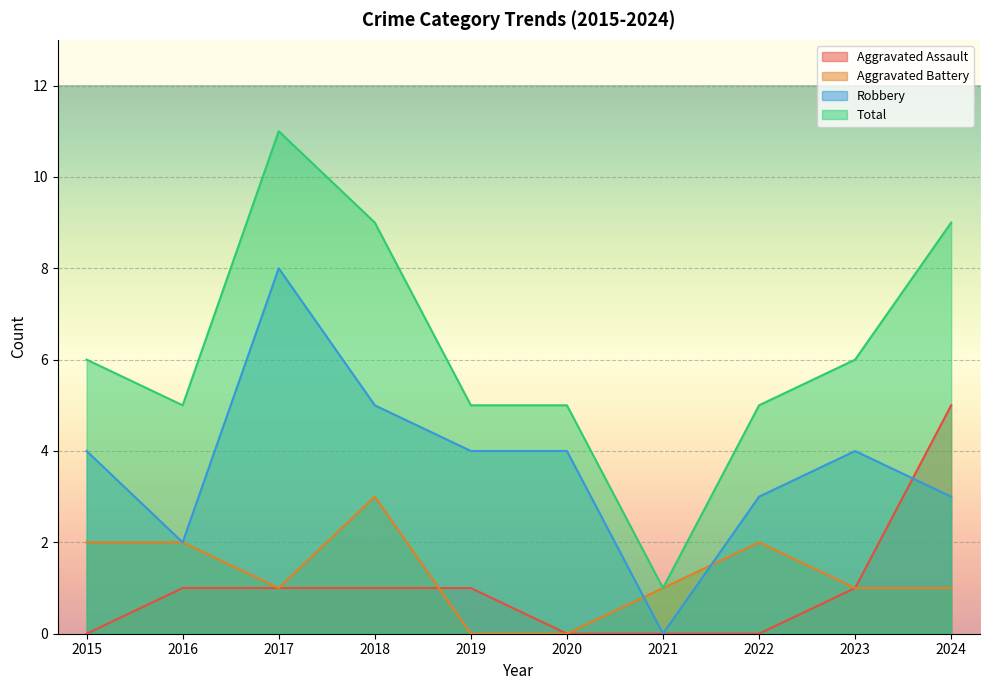

True or false: Total and Aggravated Battery cross at least once.

False